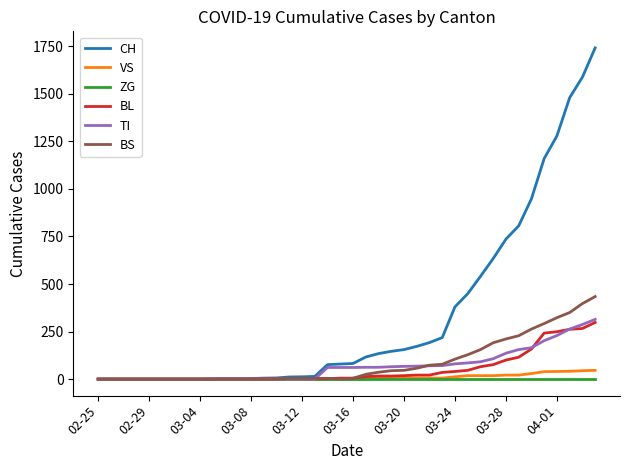

Does the chart display data point markers on the line(s)?

No